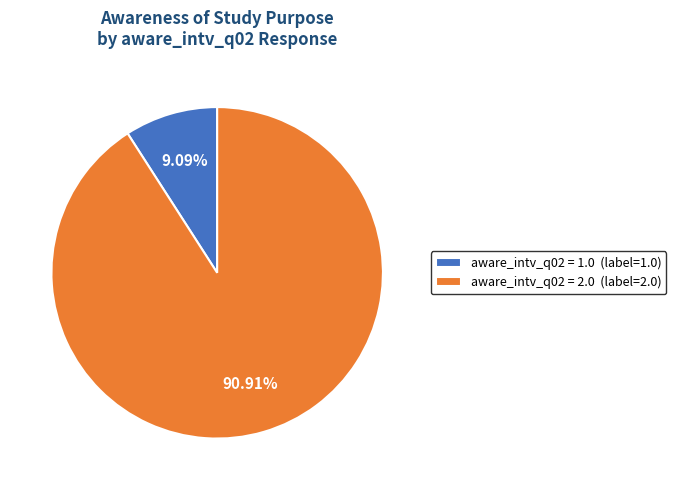

Which slice is the smallest?

aware_intv_q02 = 1.0 (label=1.0)